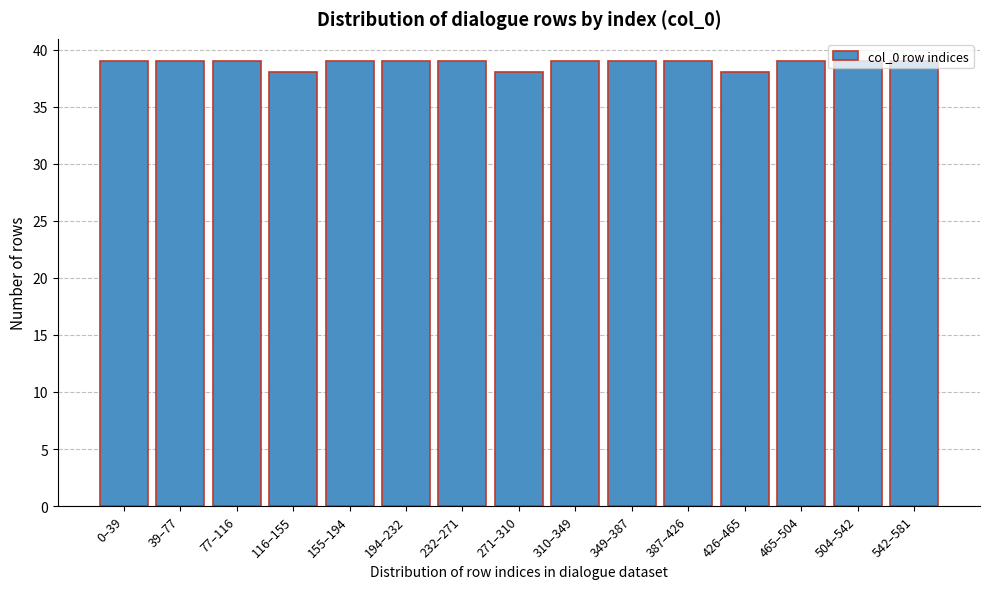

What is the ratio of the value at 77–116 to the value at 39–77?

1.0